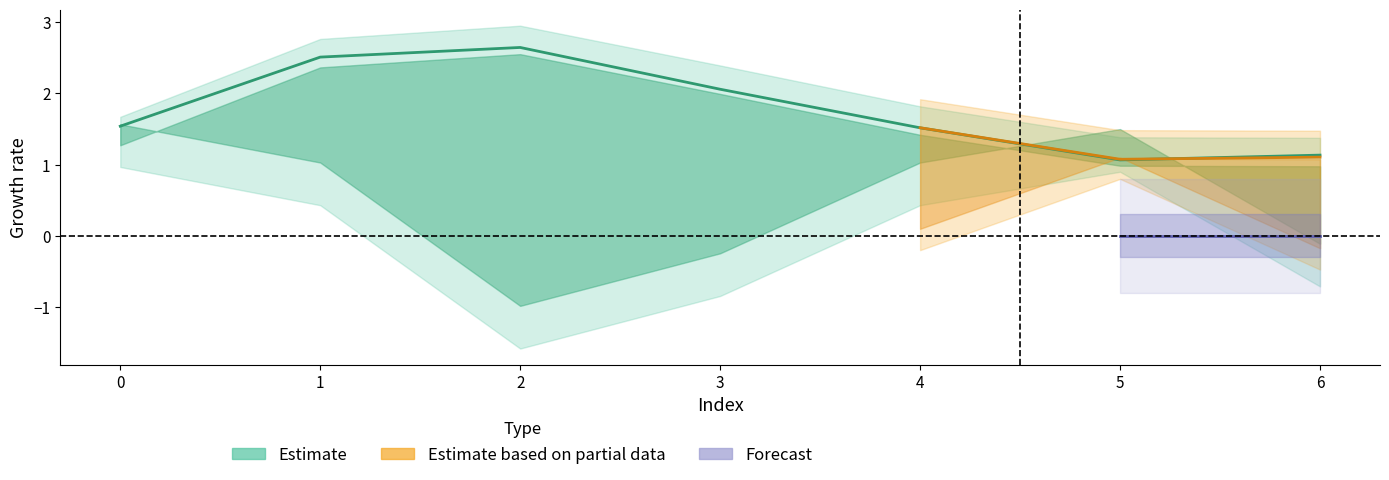

Does the chart have visible grid lines?

No